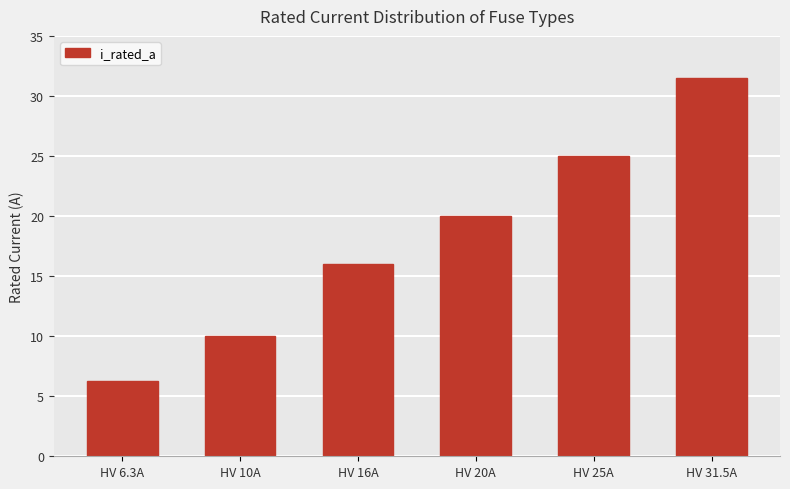

What is the label of the 2nd bar from the right?

HV 25A